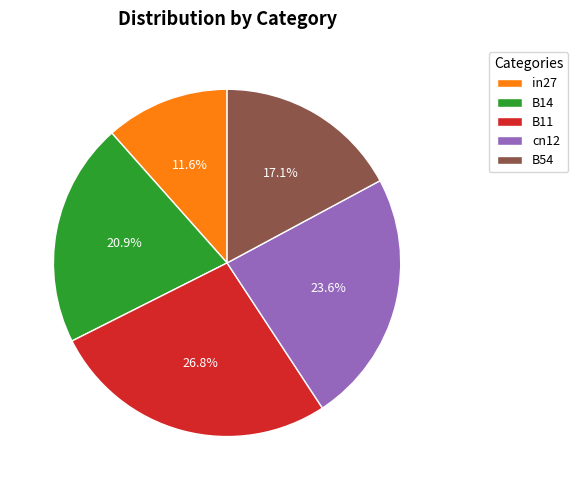

How many segments does this pie chart have?

5